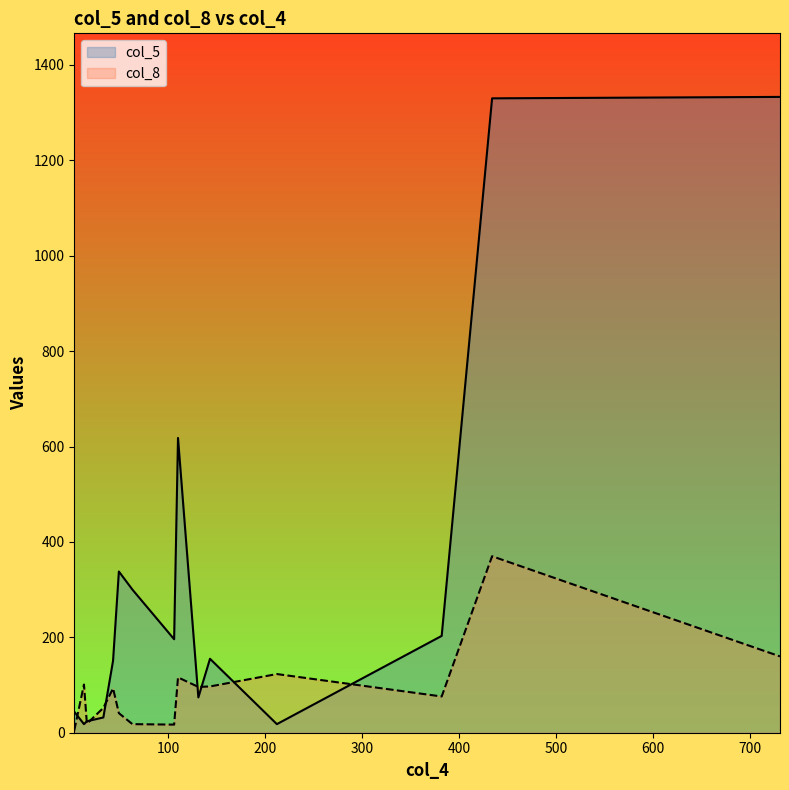

Which series has the largest total across all categories?

col_5